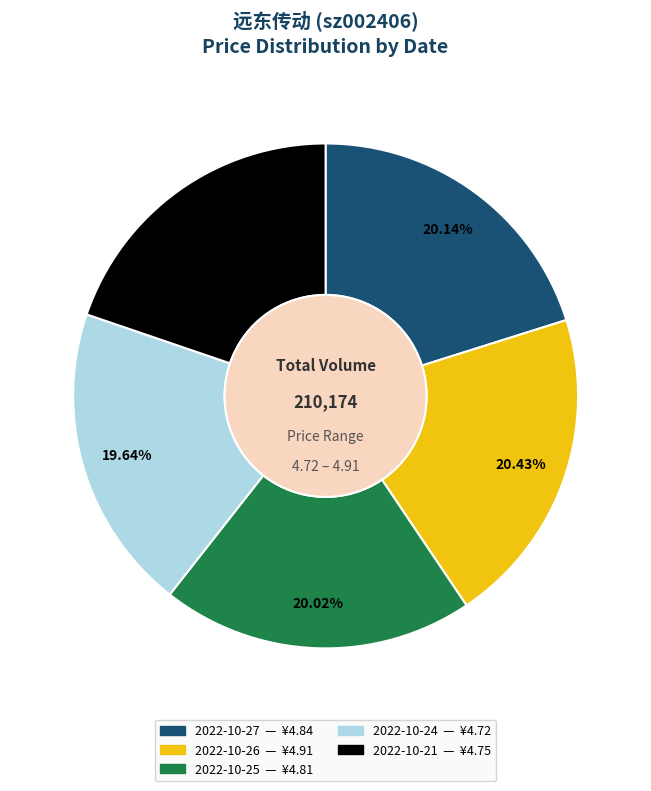

To the nearest percent, what portion does 2022-10-27 represent?

20%